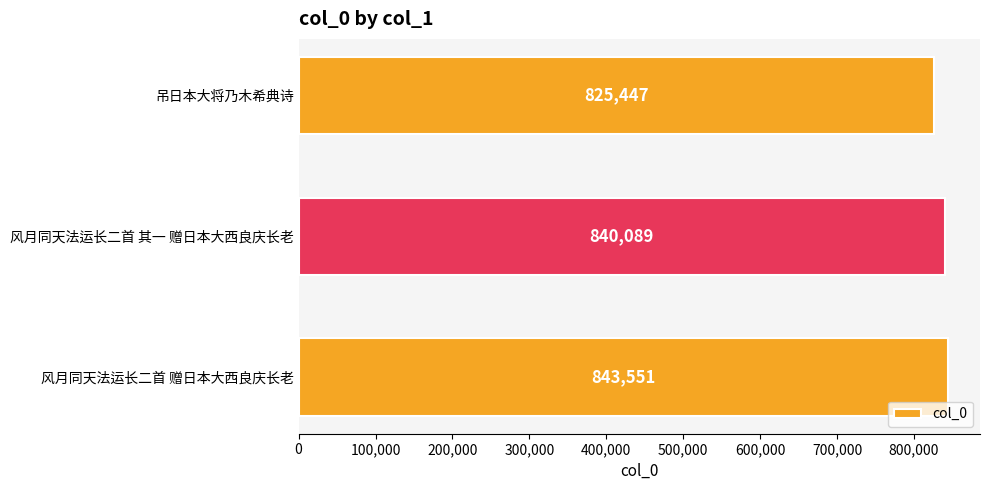

What is the ratio of the value at 吊日本大将乃木希典诗 to the value at 风月同天法运长二首 其一 赠日本大西良庆长老?

1.0